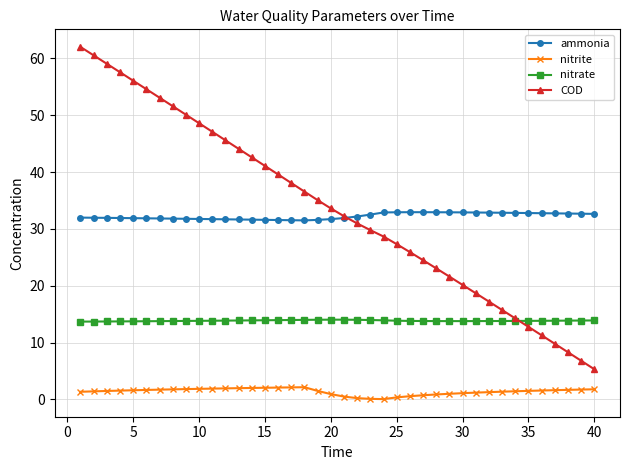

Does the chart display data point markers on the line(s)?

Yes